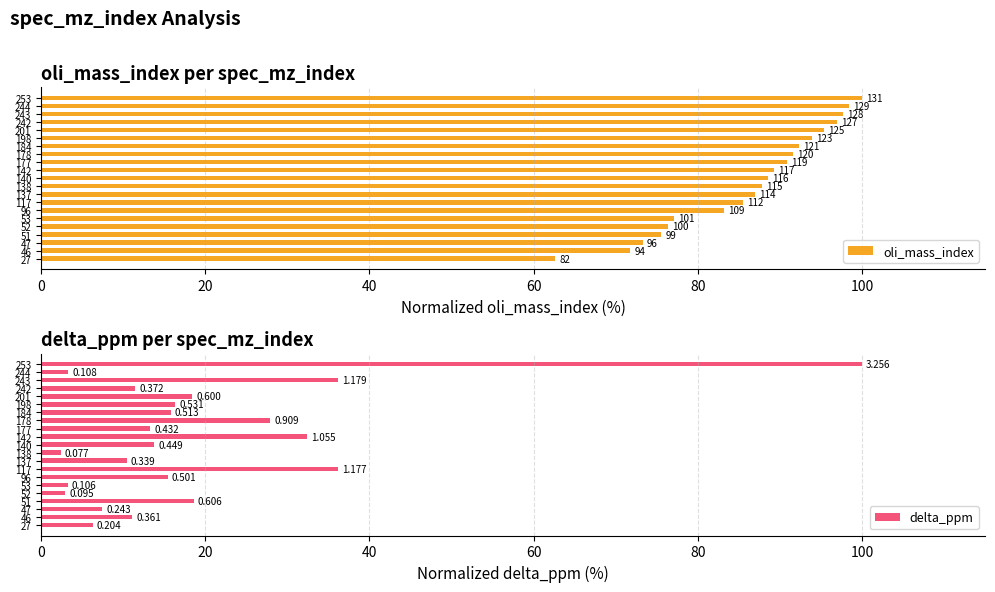

Reading left to right, extract all data points from this chart.

oli_mass_index: 62.6	71.8	73.3	75.6	76.3	77.1	83.2	85.5	87.0	87.8	88.5	89.3	90.8	91.6	92.4	93.9	95.4	96.9	97.7	98.5	100.0
delta_ppm: 6.3	11.1	7.5	18.6	2.9	3.2	15.4	36.2	10.4	2.4	13.8	32.4	13.3	27.9	15.8	16.3	18.4	11.4	36.2	3.3	100.0